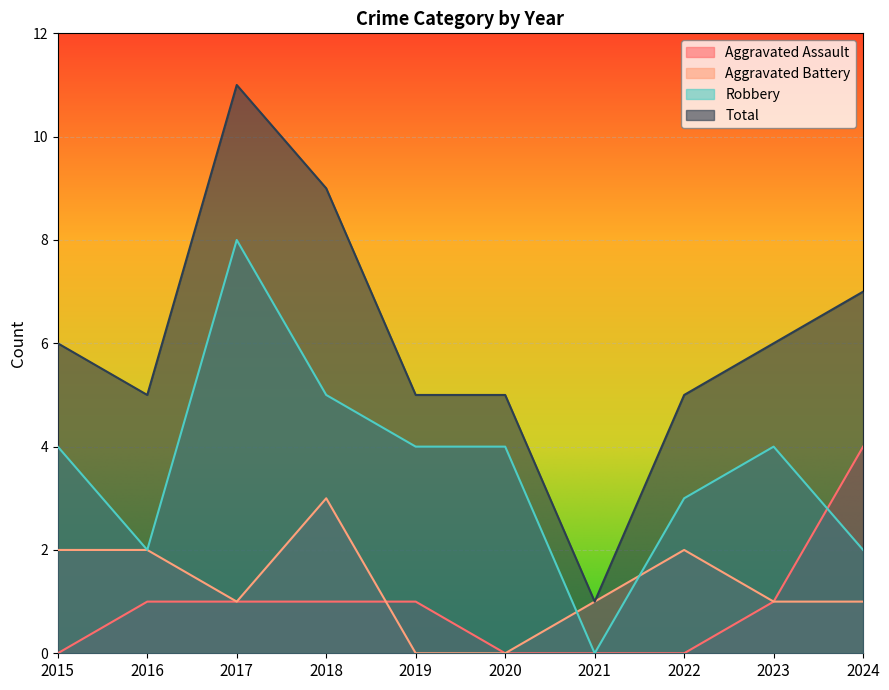

What is the minimum value for Total?

1